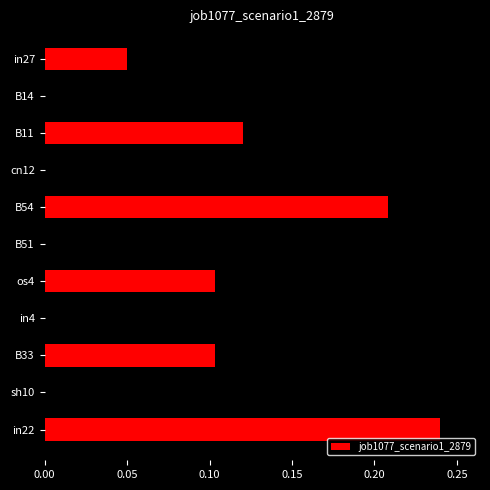

The value at B54 is 0.4. True or false?

False